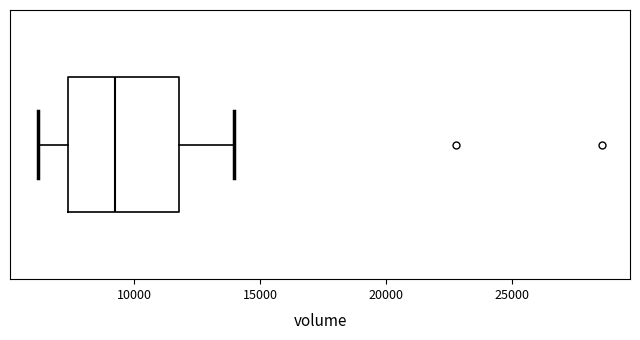

Where is the left edge of the box on the x-axis? The values are not printed on the chart, so give them approximately, as read against the axis.

7500